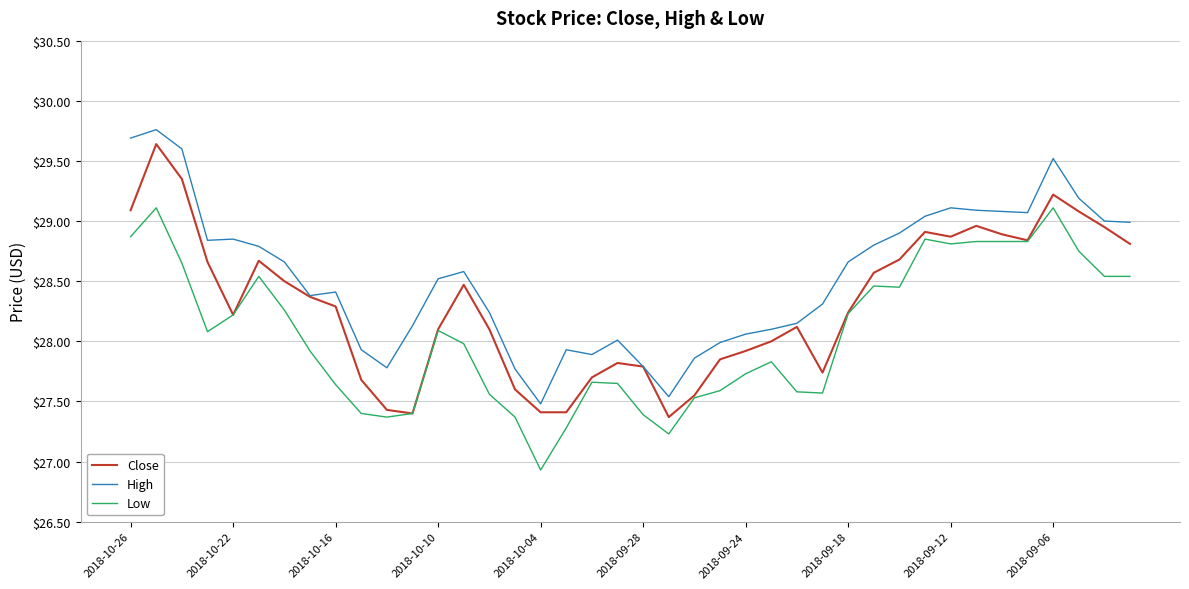

What is the lowest value of the Close series?

27.4